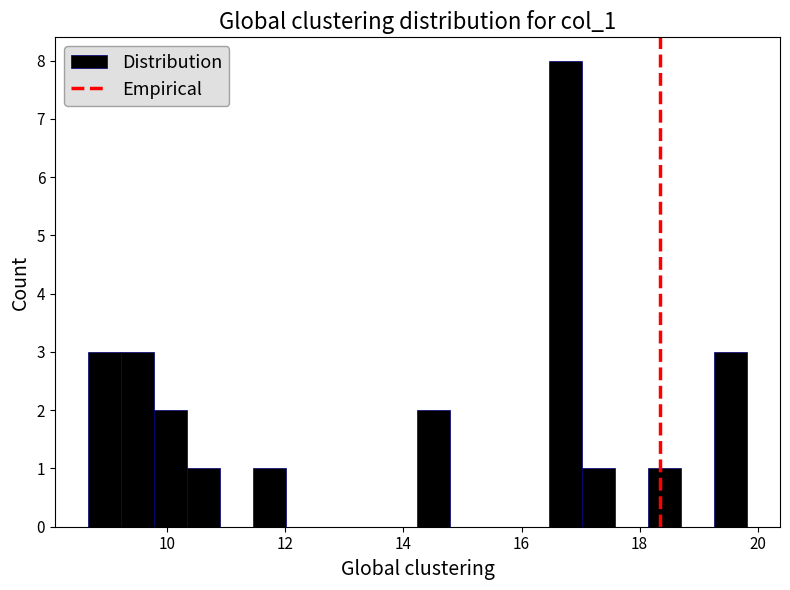

Read against the x-axis, roughly where is the centre of the tallest bar?

16.8